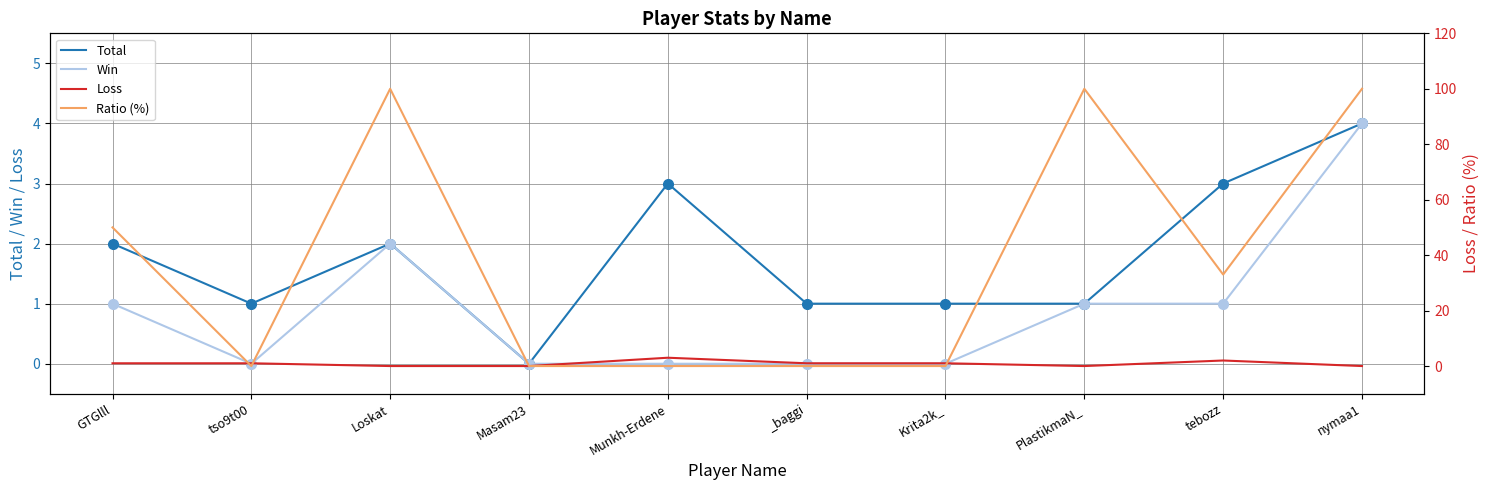

Reading left to right, what are all the values shown in this chart?

Total: GTGlll=2	tso9t00=1	Loskat=2	Masam23=0	Munkh-Erdene=3	_baggi=1	Krita2k_=1	PlastikmaN_=1	tebozz=3	nymaa1=4
Win: GTGlll=1	tso9t00=0	Loskat=2	Masam23=0	Munkh-Erdene=0	_baggi=0	Krita2k_=0	PlastikmaN_=1	tebozz=1	nymaa1=4
Loss: GTGlll=1	tso9t00=1	Loskat=0	Masam23=0	Munkh-Erdene=3	_baggi=1	Krita2k_=1	PlastikmaN_=0	tebozz=2	nymaa1=0
Ratio (%): GTGlll=50	tso9t00=0	Loskat=100	Masam23=0	Munkh-Erdene=0	_baggi=0	Krita2k_=0	PlastikmaN_=100	tebozz=33	nymaa1=100